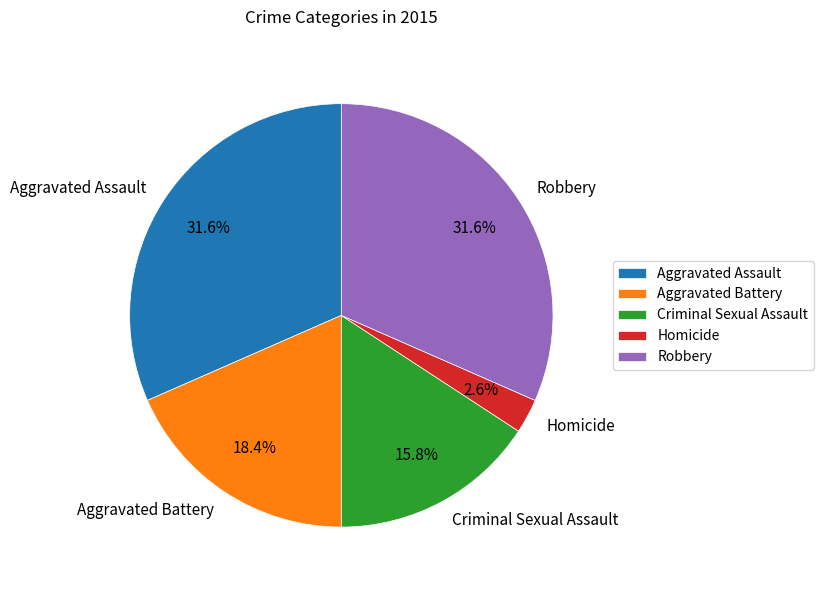

Is the sum of Homicide and Aggravated Assault greater than half?

No